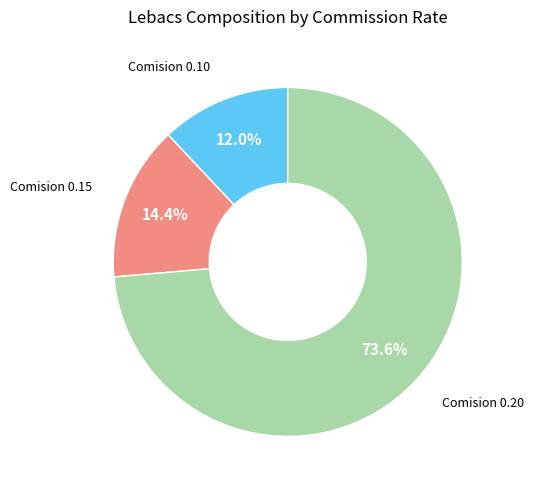

How many slices are in this pie chart?

3